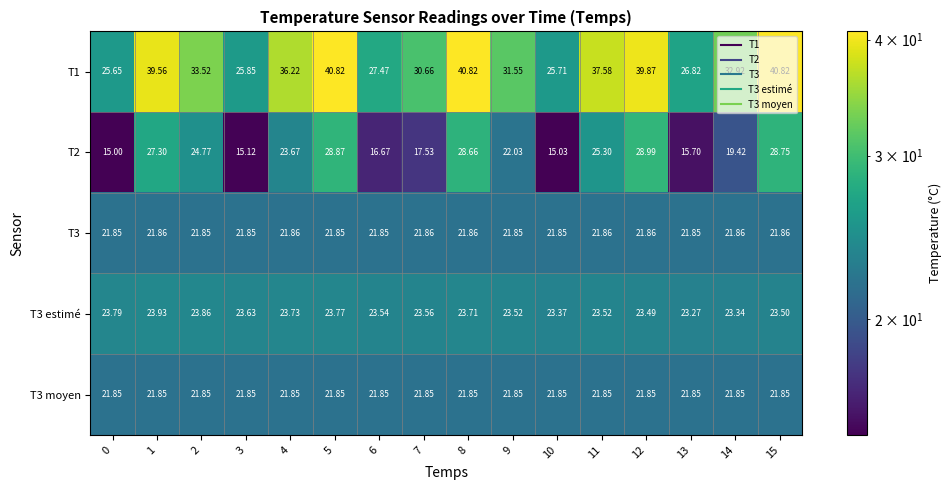

Is the value of T3 at 0 greater than the value of T3 estimé at 15?

No